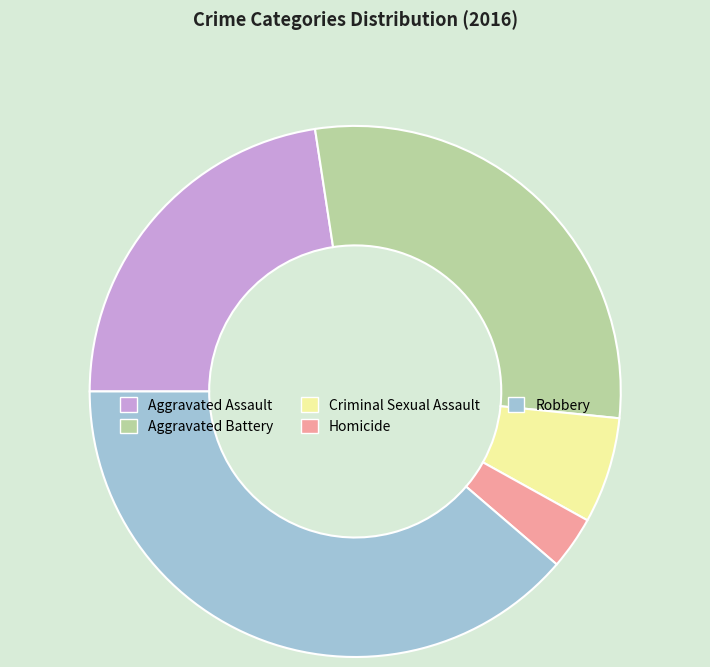

Is there a majority slice in this chart?

No